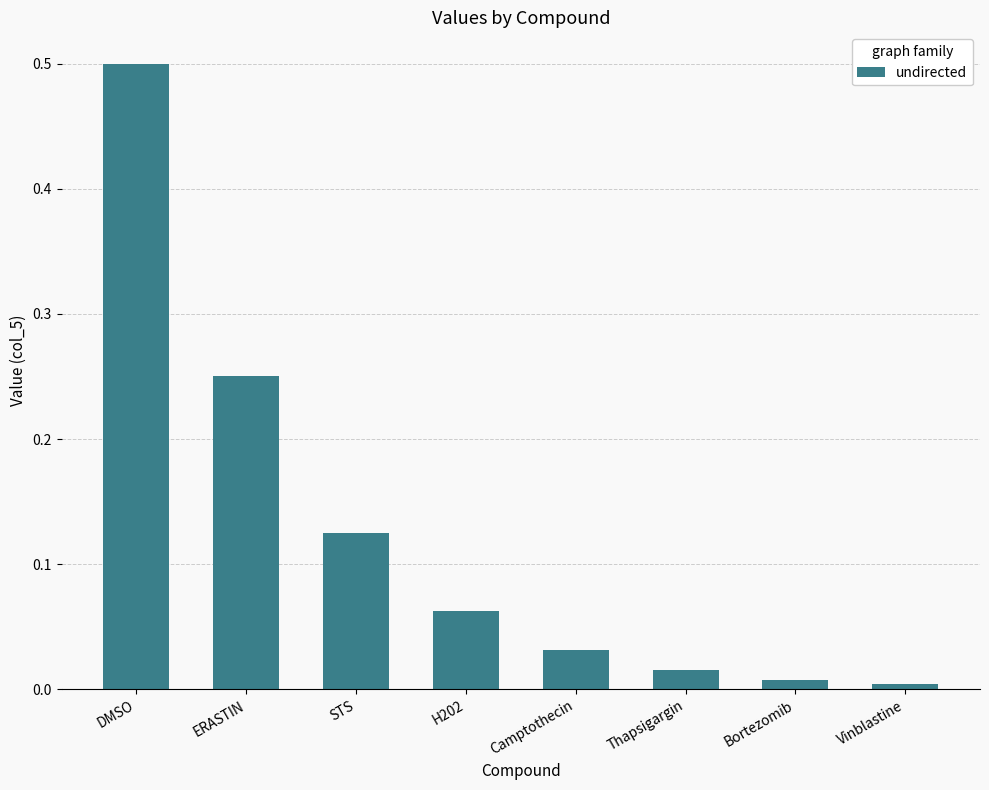

What is the maximum value shown in the chart?

0.5